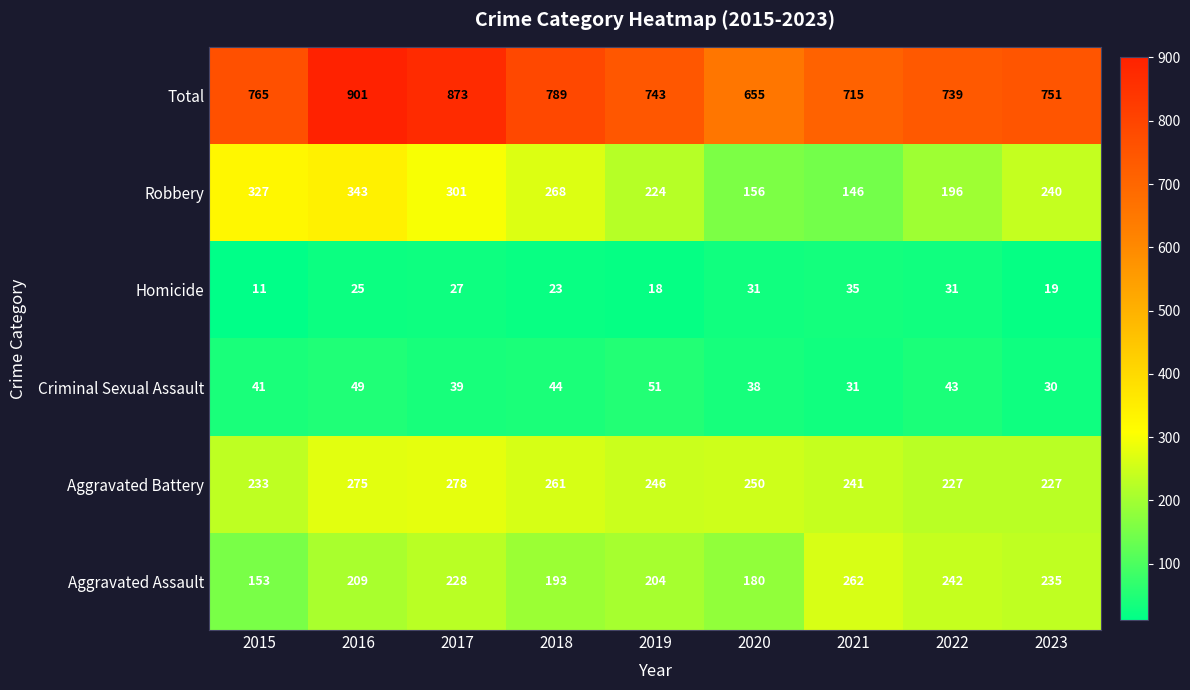

Which series has the largest total across all categories?

Total